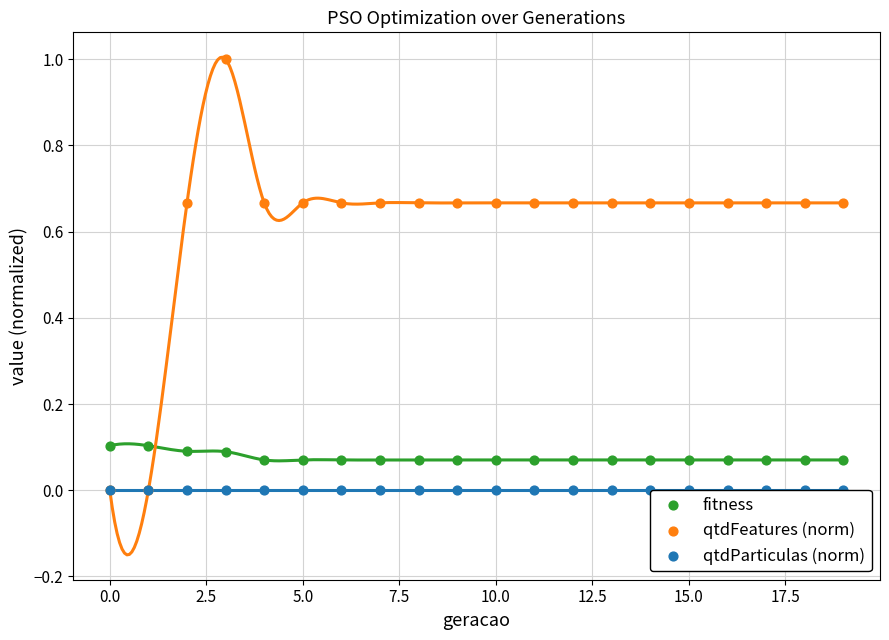

Is the value of qtdFeatures (norm) at 15.0 greater than the value of qtdParticulas (norm) at 15?

Yes